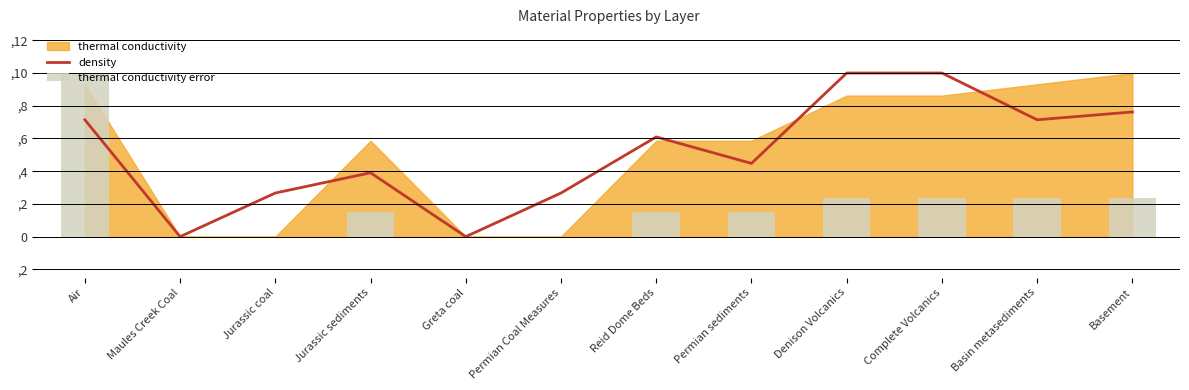

At which label does density reach its peak?

Denison Volcanics